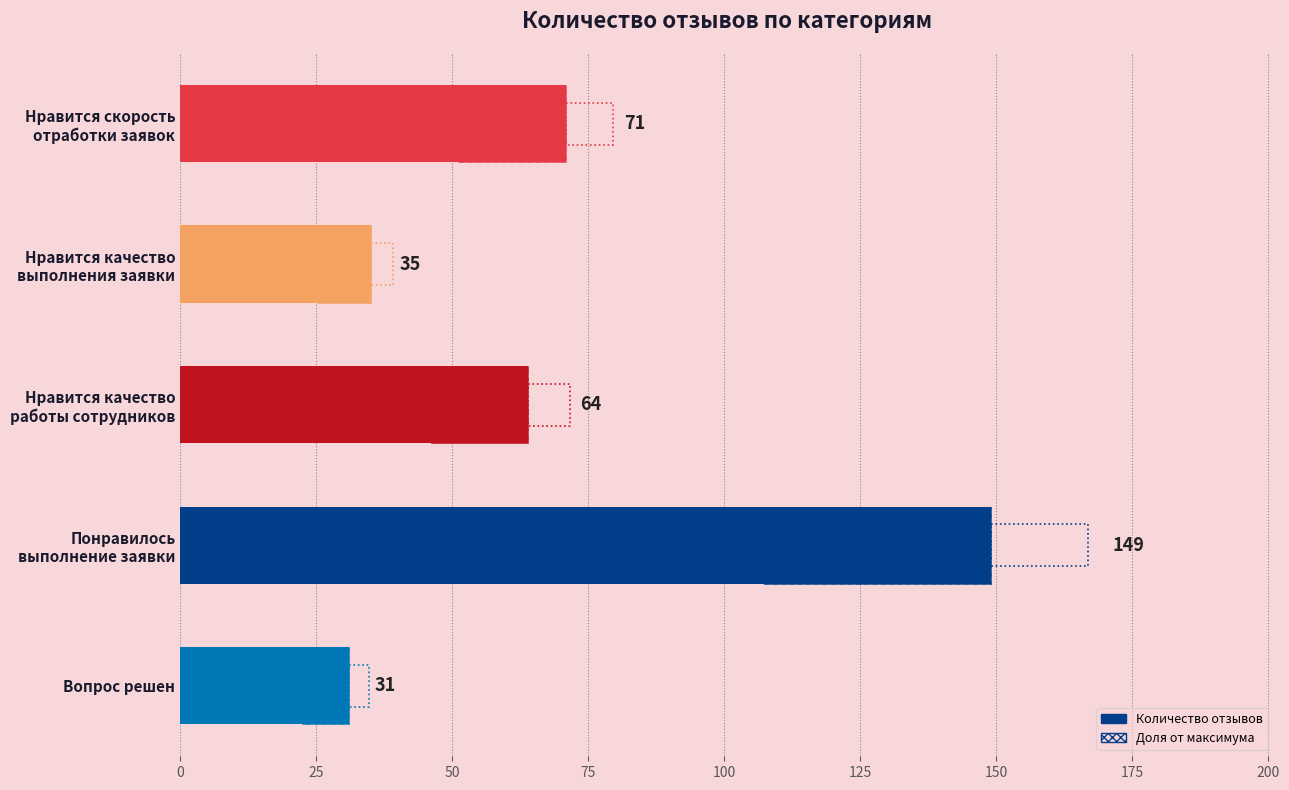

True or false: the data shows 71 at Нравится скорость отработки заявок.

True